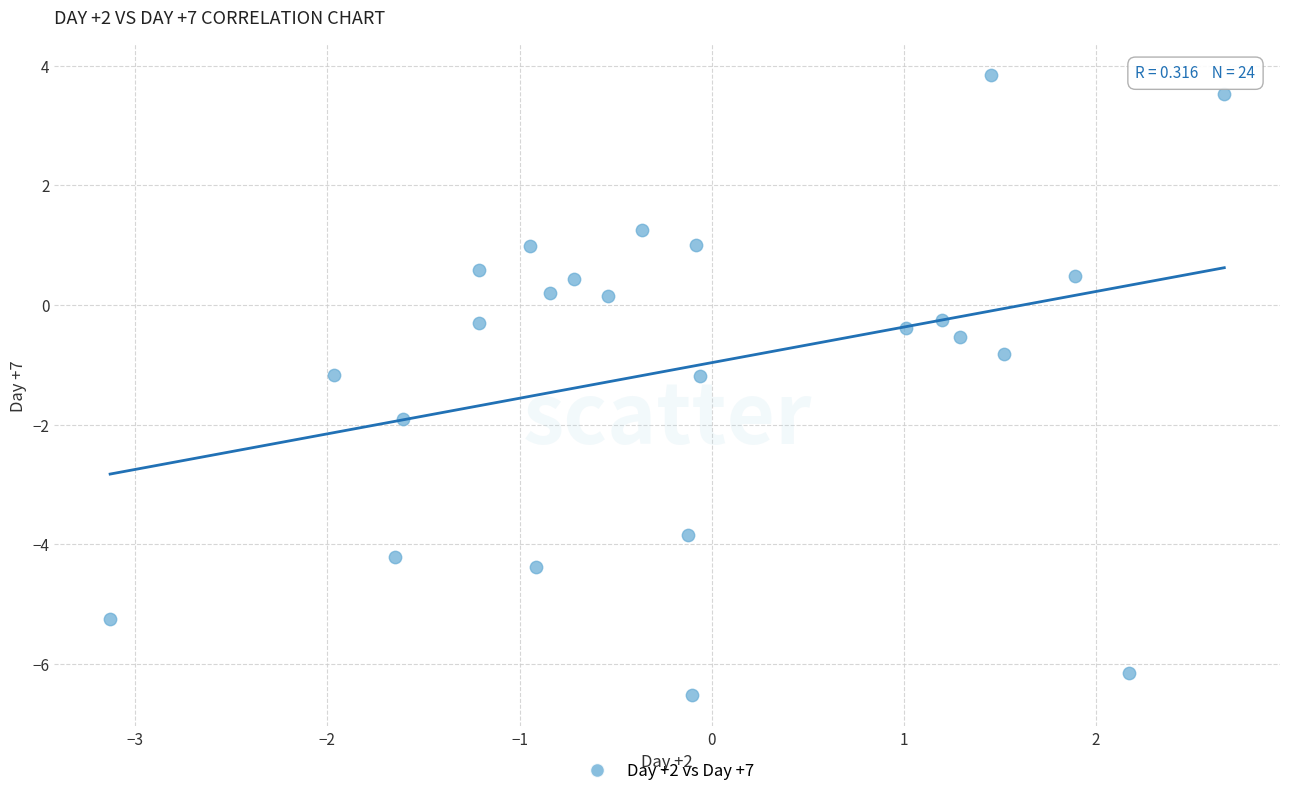

What is the range of X values (max minus min)?

5.8